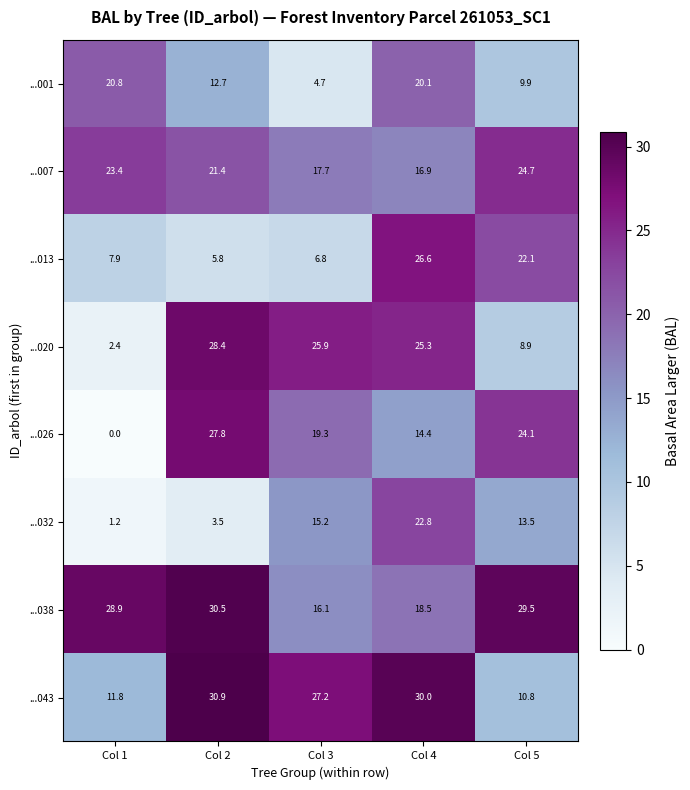

List the series in order of their peak value, lowest first.

...001, ...032, ...007, ...013, ...026, ...020, ...038, ...043